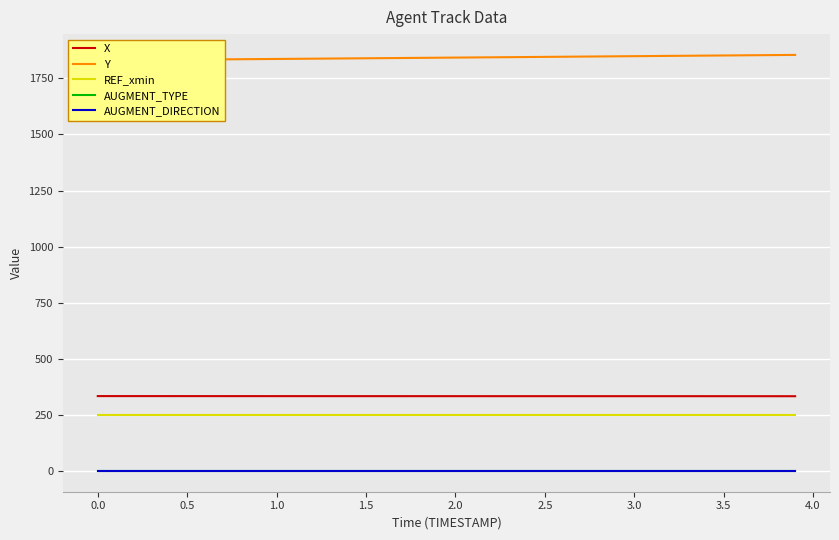

True or false: REF_xmin and X cross at least once.

False